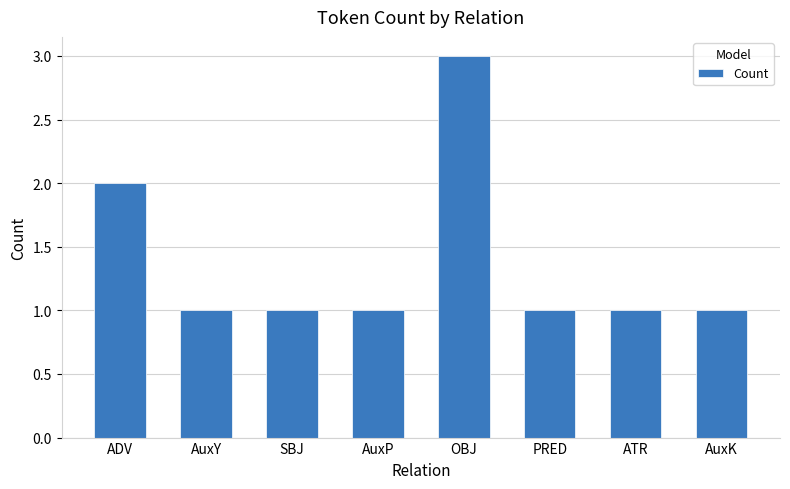

True or false: the data shows 0 at PRED.

False